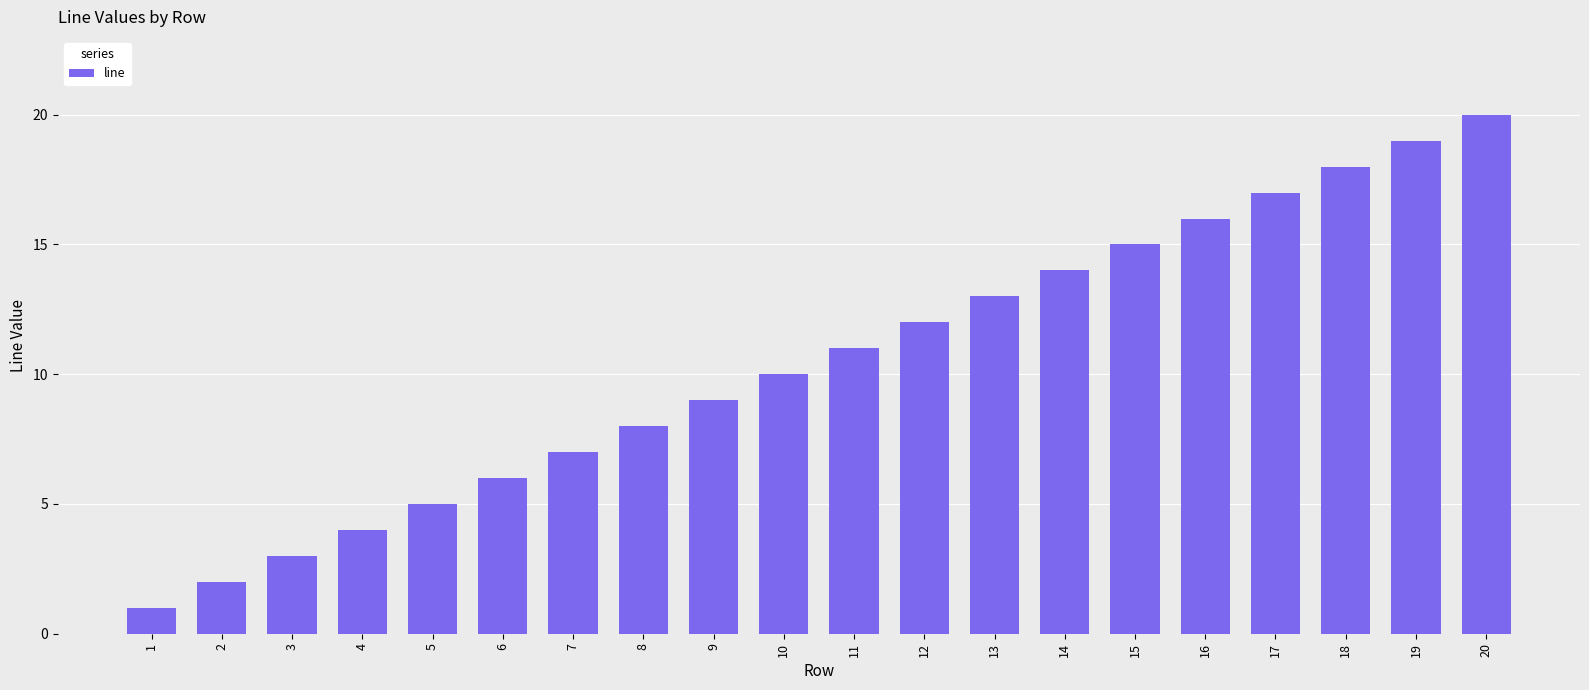

The chart shows a value of 17 at 10. True or false?

False